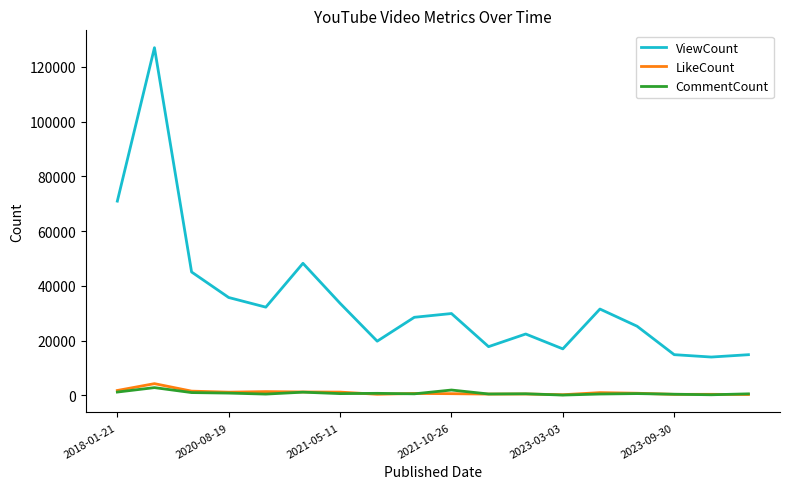

Which series has the largest range (max minus min)?

ViewCount